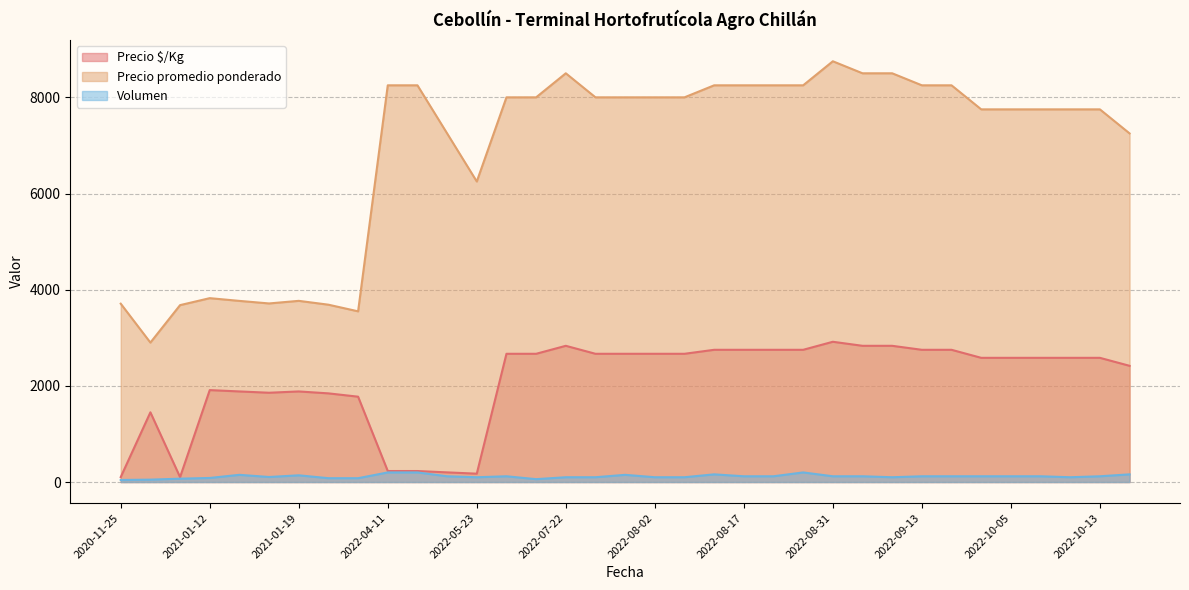

True or false: Precio promedio ponderado has a value of 2109 at 2022-08-11.

False